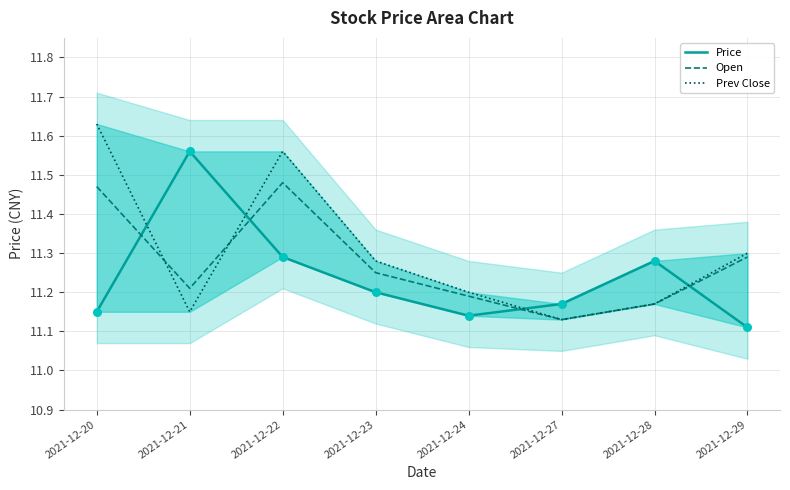

Which series has the widest spread of Y values?

Prev Close